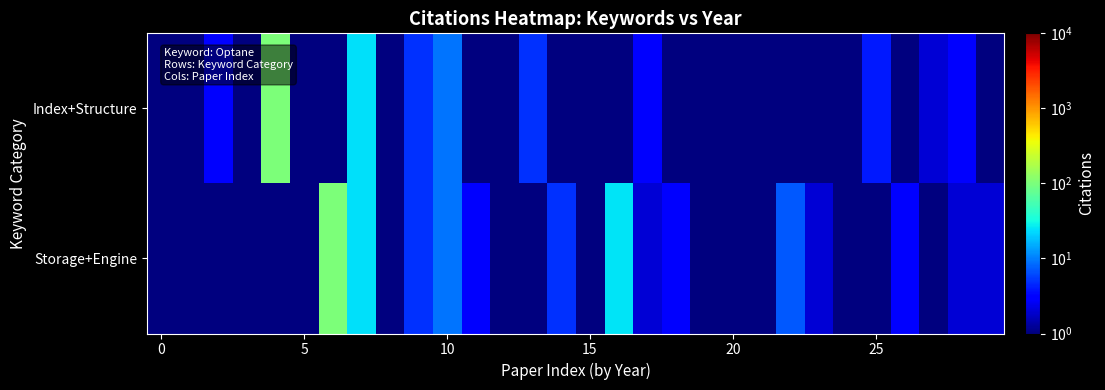

Which series has the largest total across all categories?

Storage+Engine